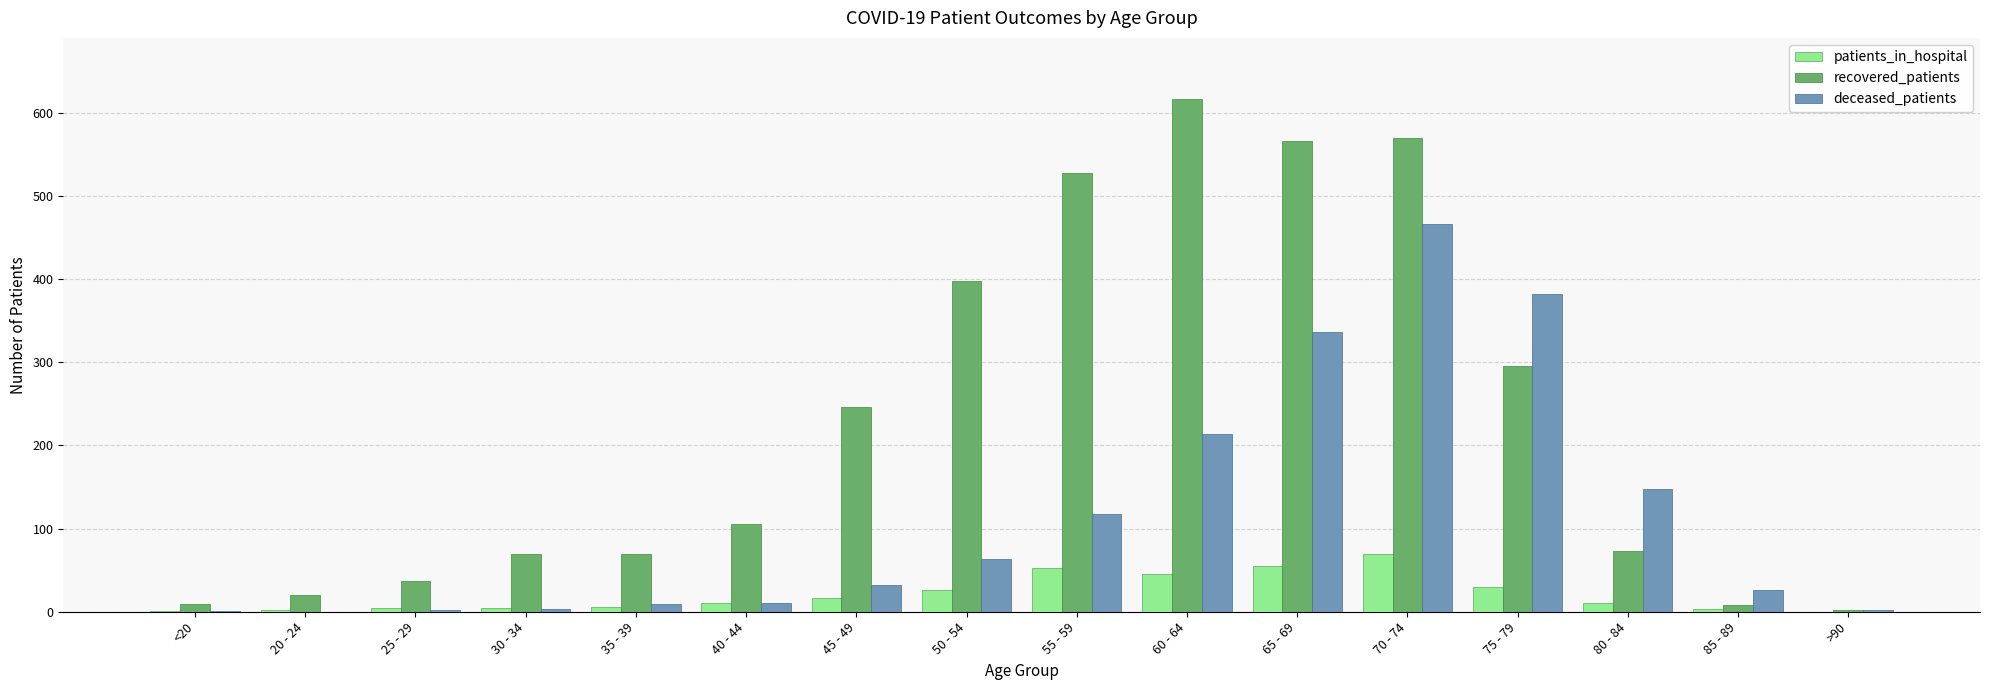

At which category is the sum across all series the highest?

70 - 74